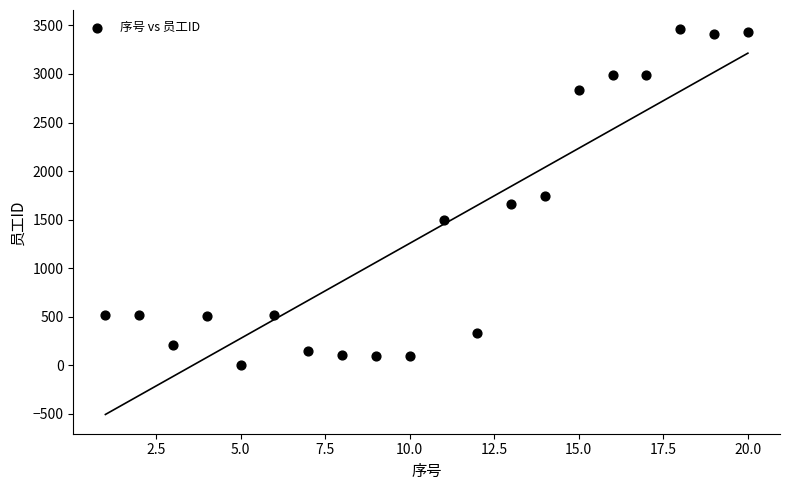

What is the range of Y values (max minus min)?

3457